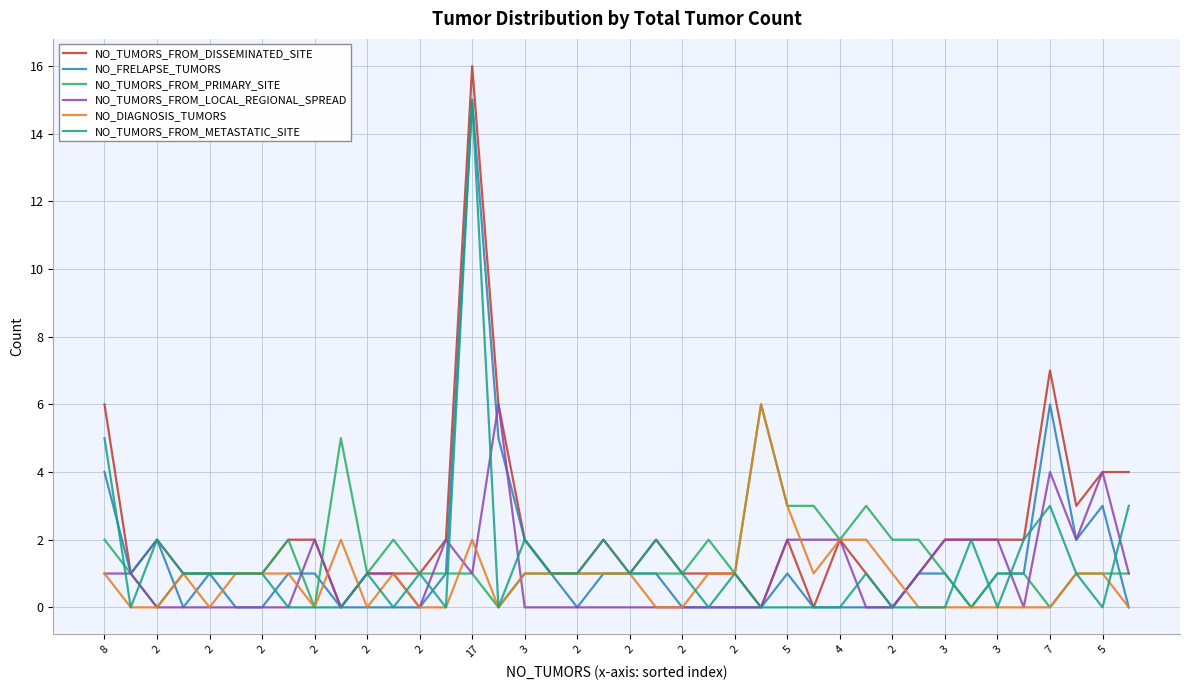

Which series has the largest range (max minus min)?

NO_TUMORS_FROM_DISSEMINATED_SITE